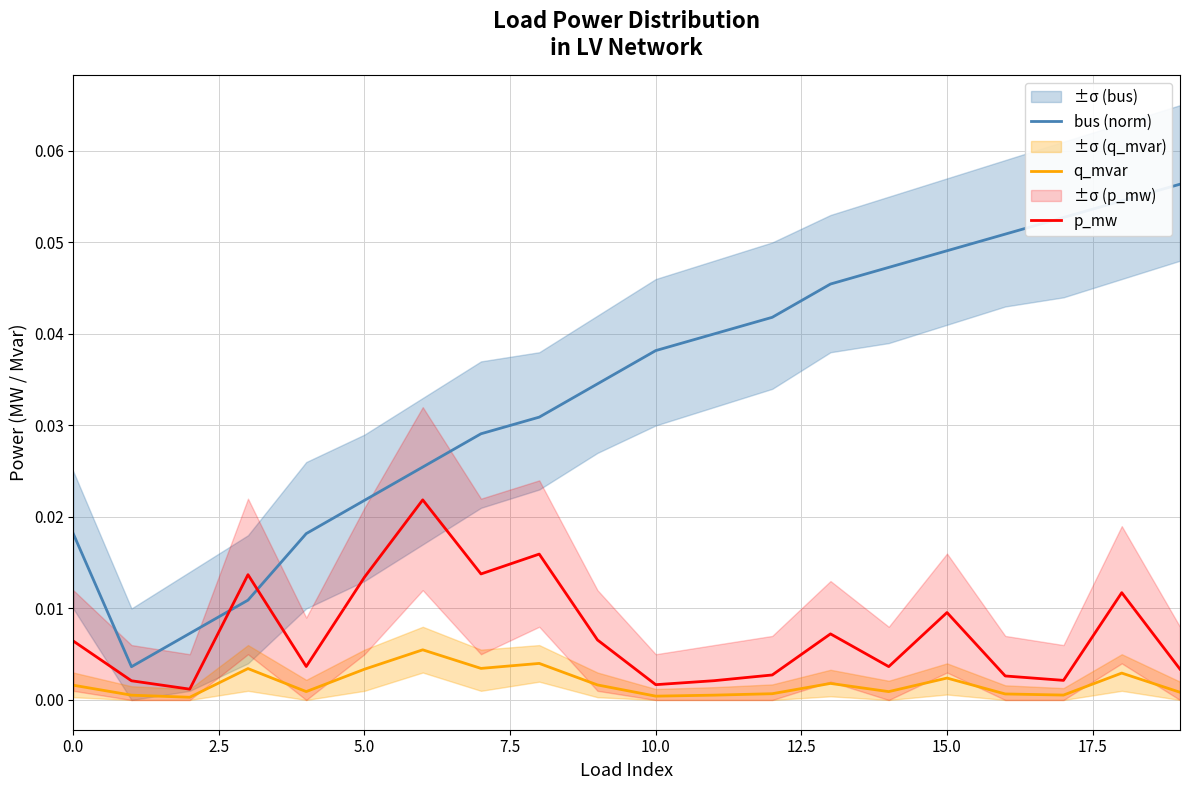

Which series ends up on top after the final intersection of p_mw and bus (norm)?

bus (norm)